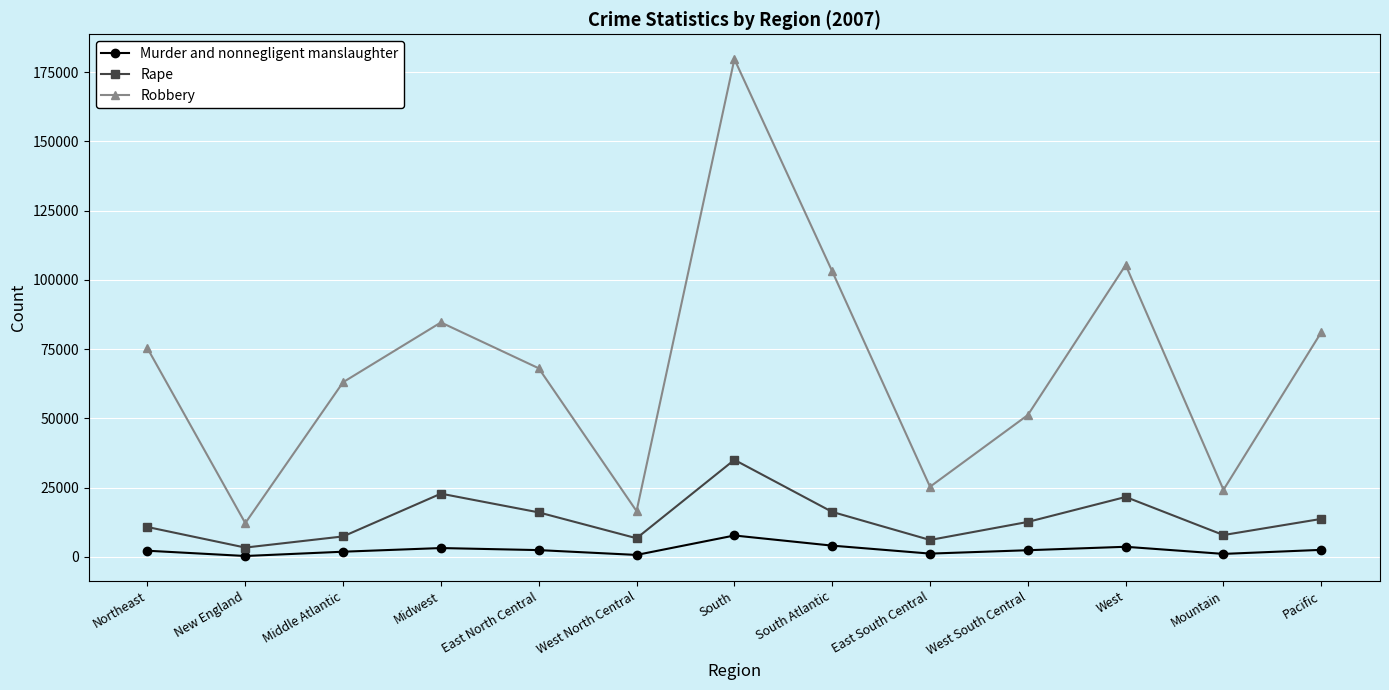

Rank the series at South Atlantic from highest to lowest value.

Robbery, Rape, Murder and nonnegligent manslaughter